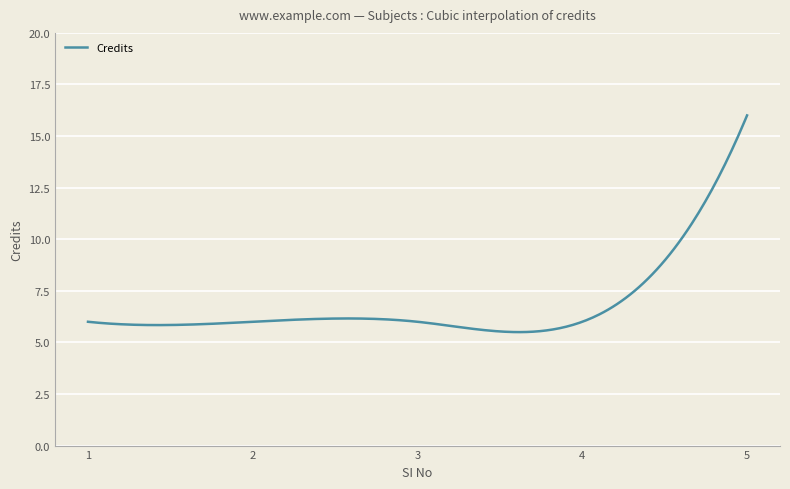

What is the greatest value displayed?

16.0